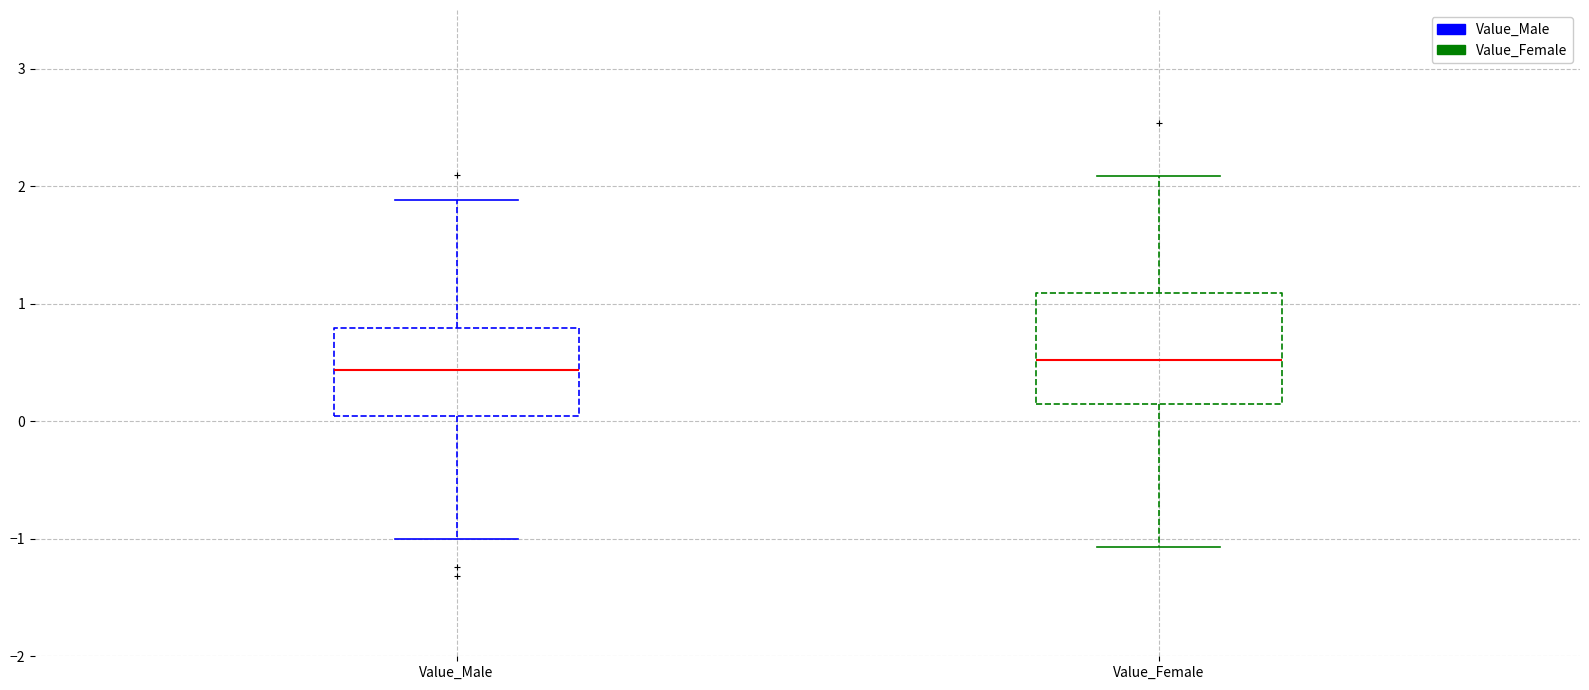

Reading left to right, transcribe this box plot: for each box, give where its median line is, the range the box spans, and where its two whiskers end, as read against the y-axis. The values are not printed on the chart, so give them approximately, as read against the axis.

Value_Male: median 0.4, box 0.0 to 0.8, whiskers -1.0 to 1.9
Value_Female: median 0.5, box 0.1 to 1.1, whiskers -1.1 to 2.1